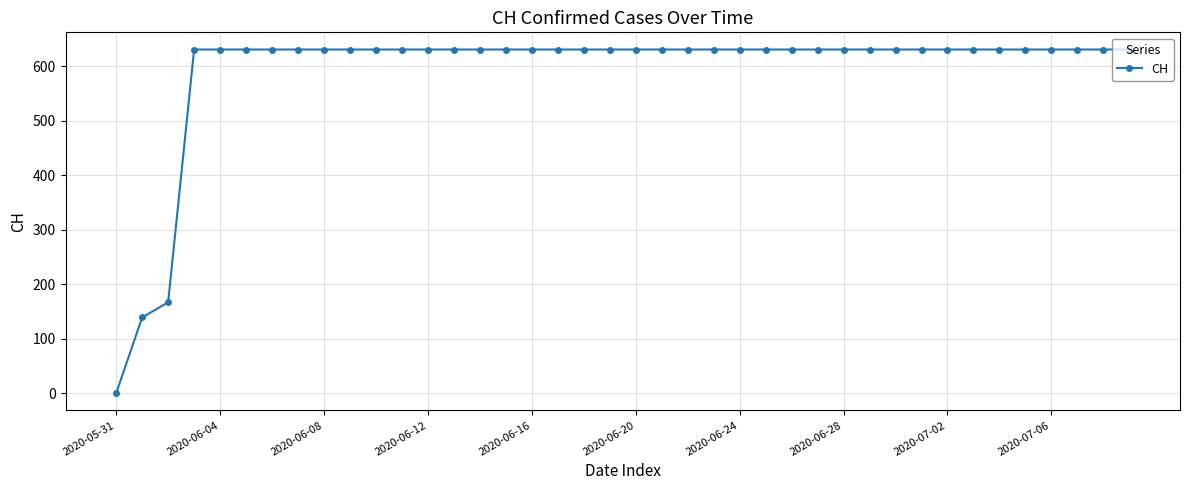

What is the average value?

591